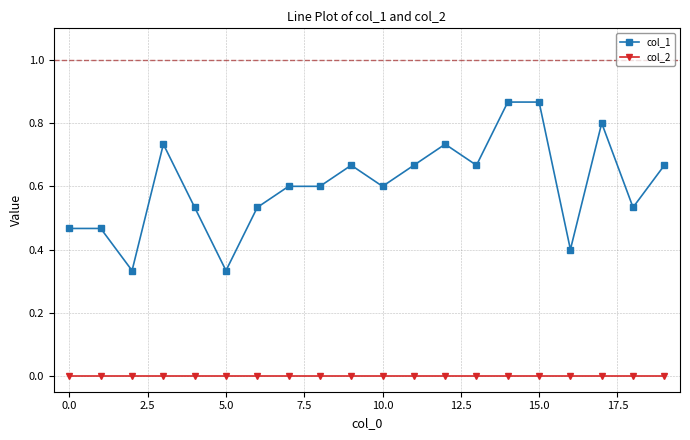

Which series has the largest range (max minus min)?

col_1